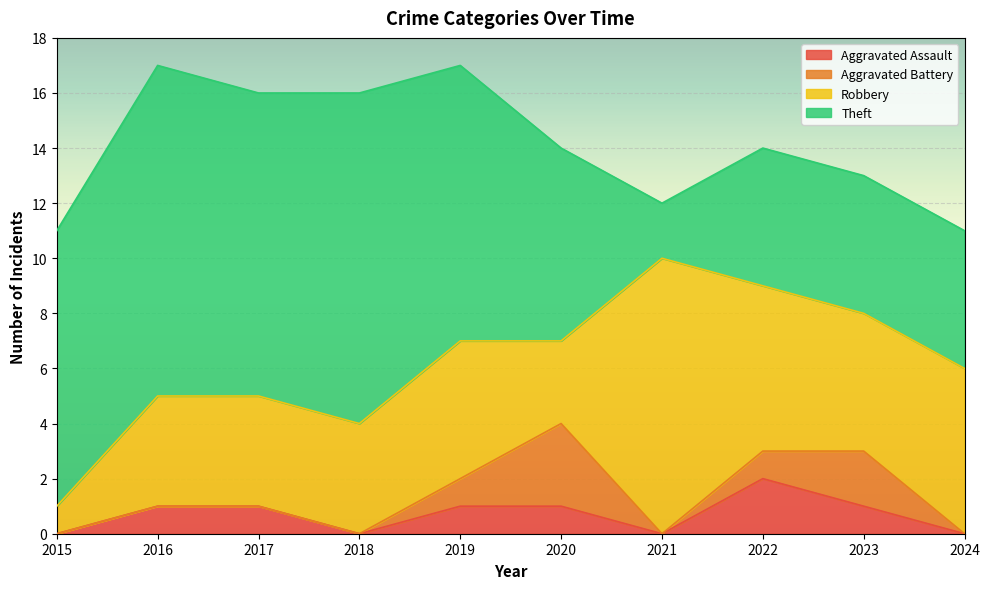

List the series in order of their peak value, highest first.

Theft, Robbery, Aggravated Battery, Aggravated Assault